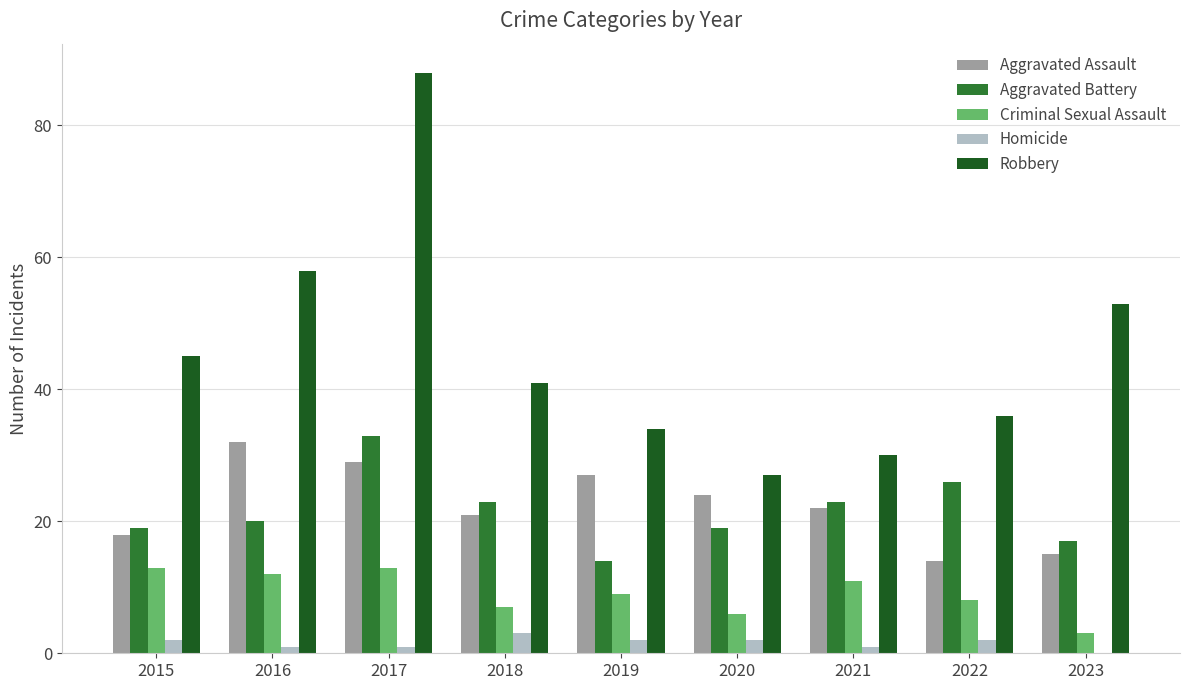

Between 2016 and 2017, which series saw the biggest shift?

Robbery